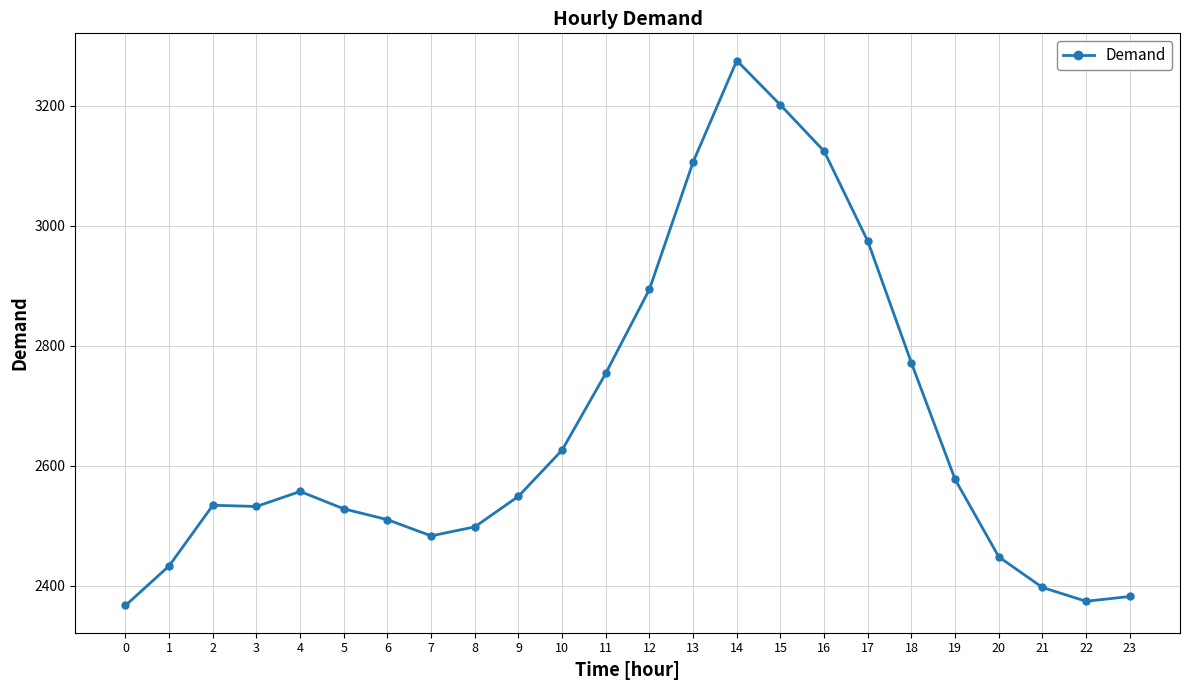

What is the sum of all values?

63894